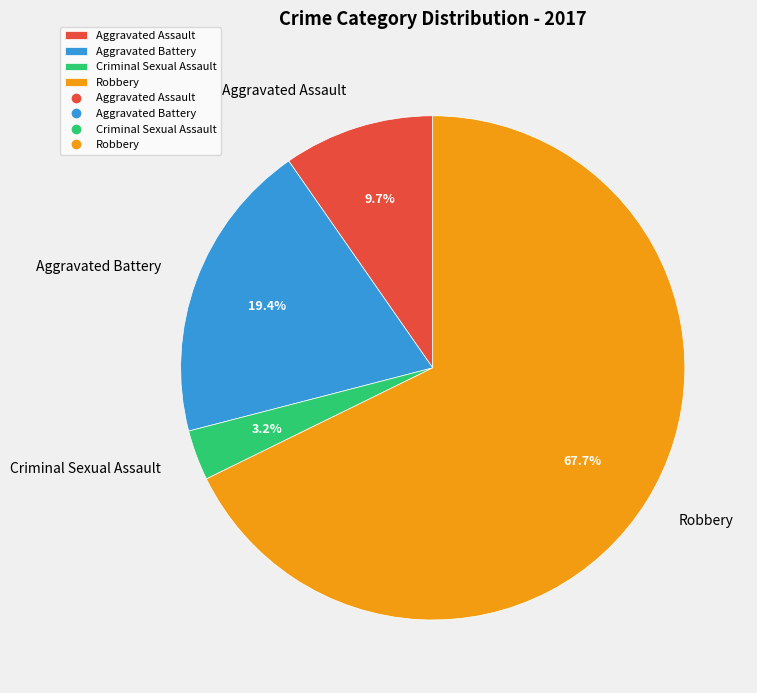

What percentage is the Aggravated Assault slice, to the nearest percent?

10%